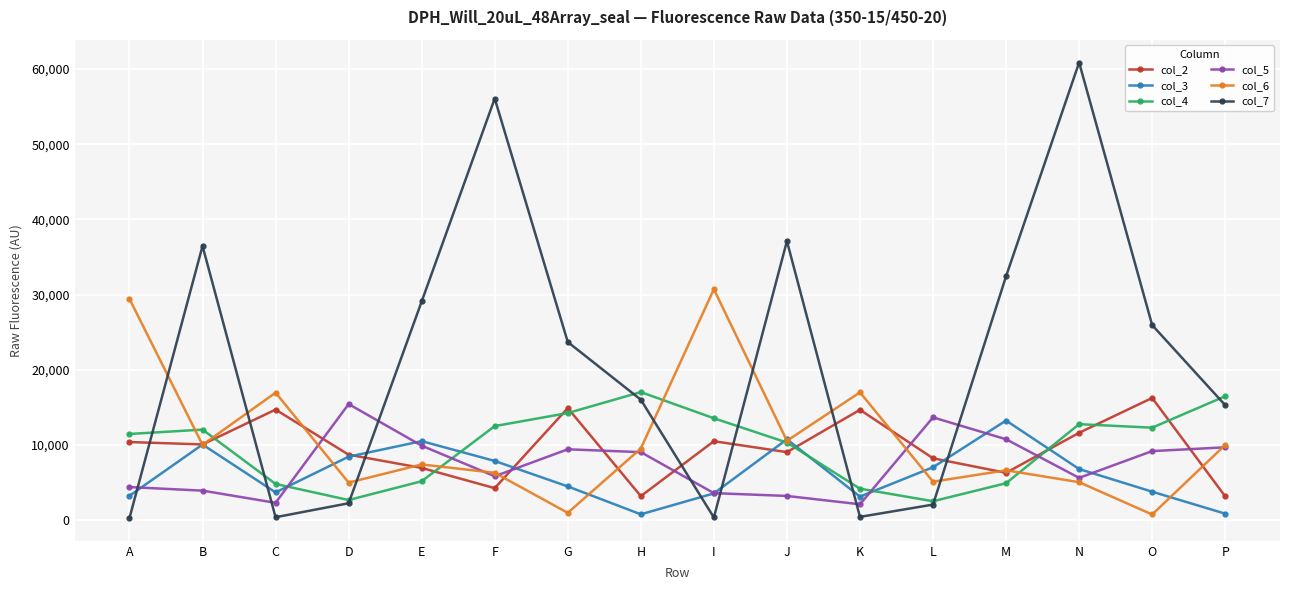

What is the value of the col_2 point at the 9th from the left?

10497